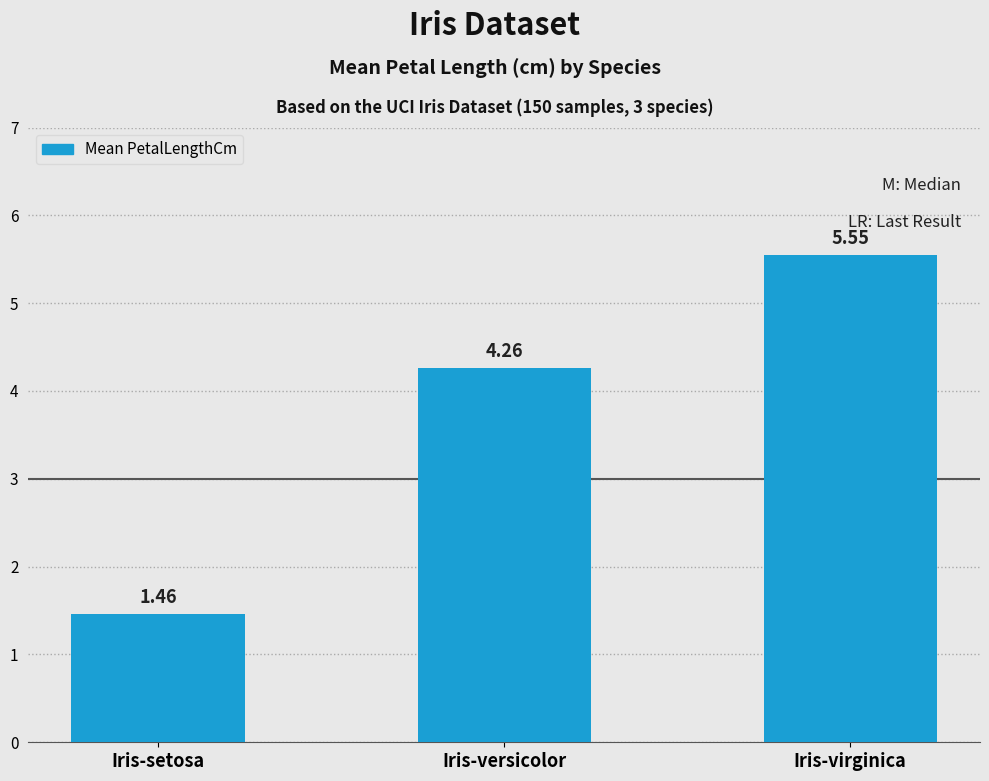

Which label corresponds to the smallest value in the chart?

Iris-setosa